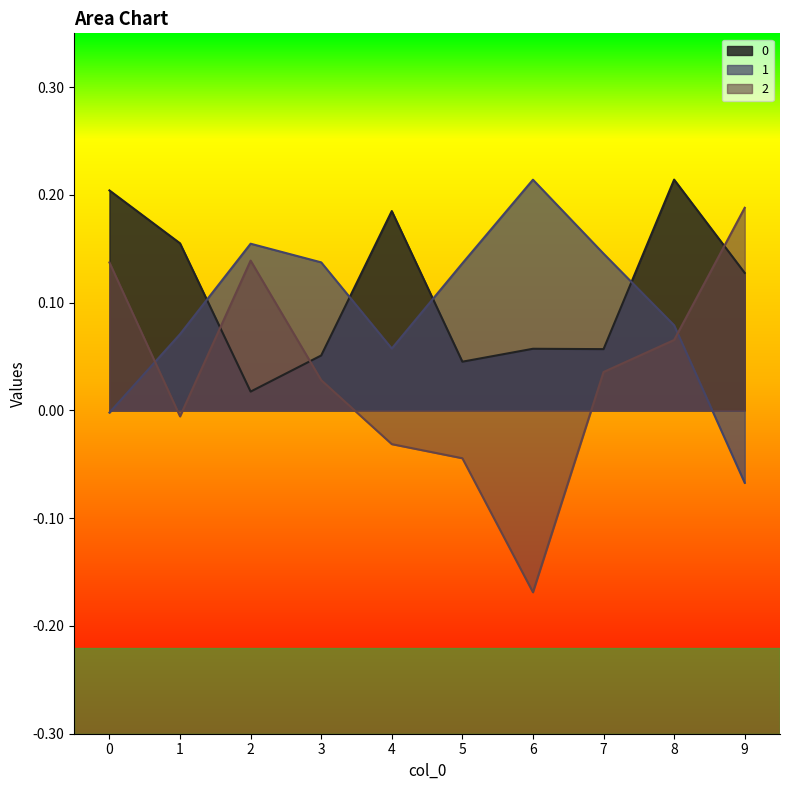

What are all the series names shown in the legend?

0, 1, 2